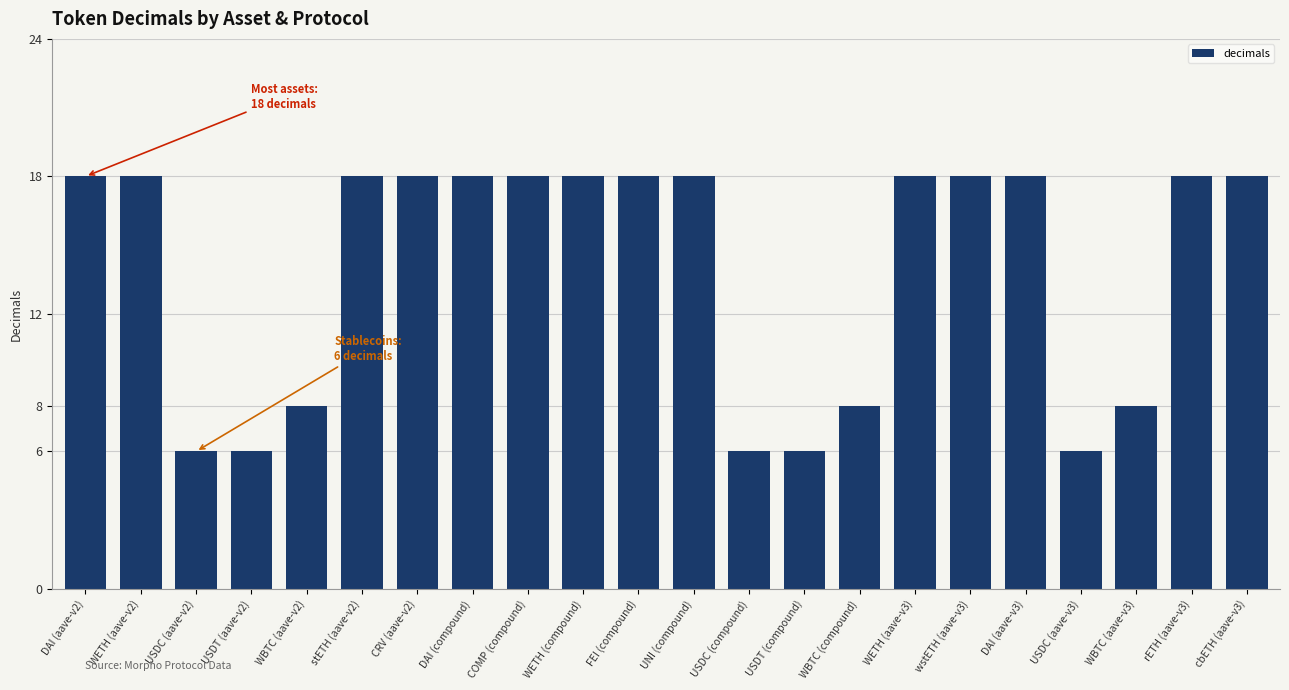

Does the chart contain any negative values?

No